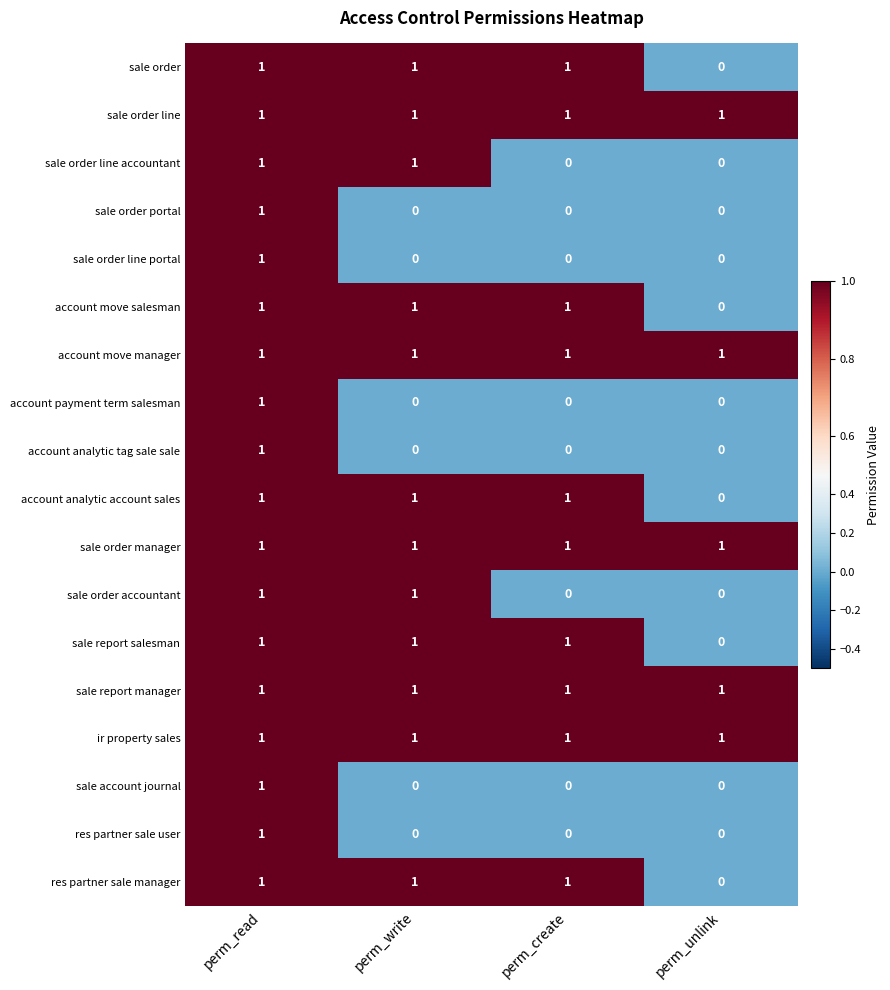

At which category is the sum across all series the highest?

perm_read